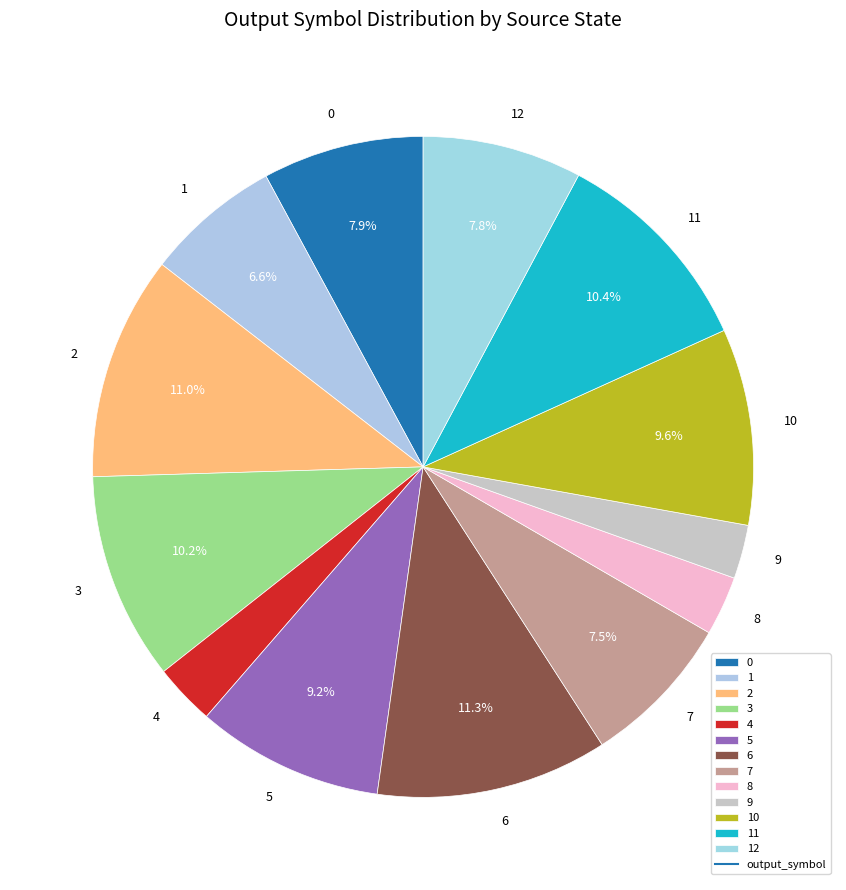

To the nearest percent, what is the difference between the largest and smallest slice percentages?

9%